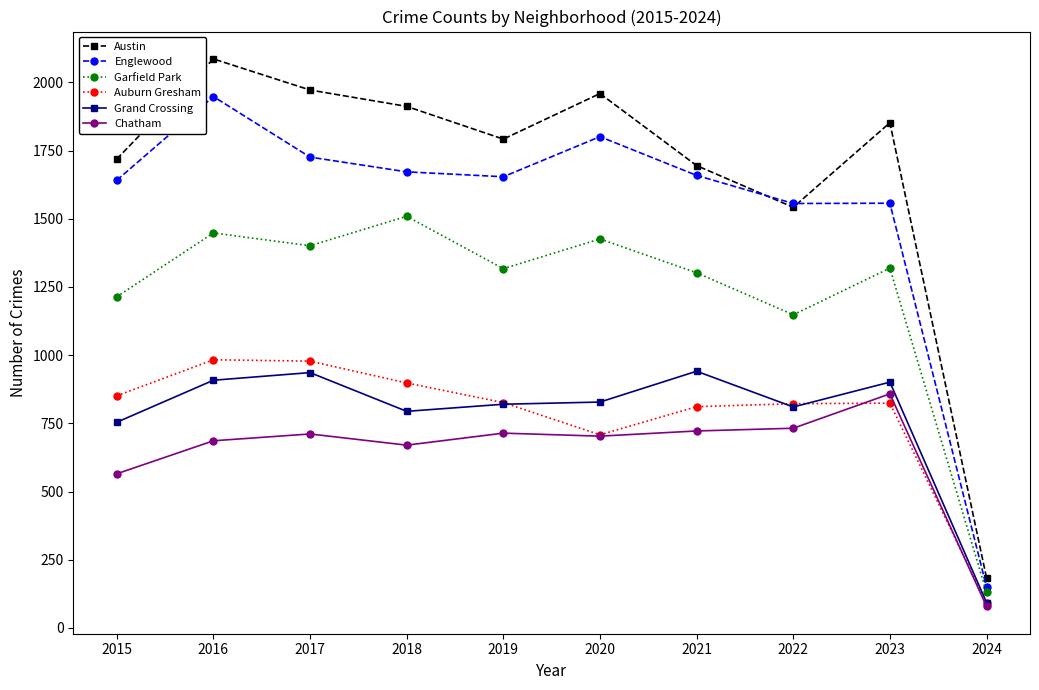

The value of Grand Crossing at 2021 is 941. True or false?

True